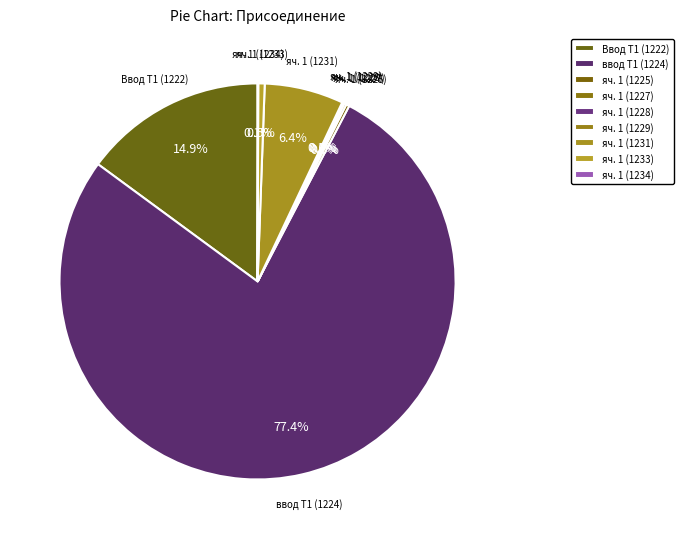

What portion of the pie excludes яч. 1 (1227)?

99.8%